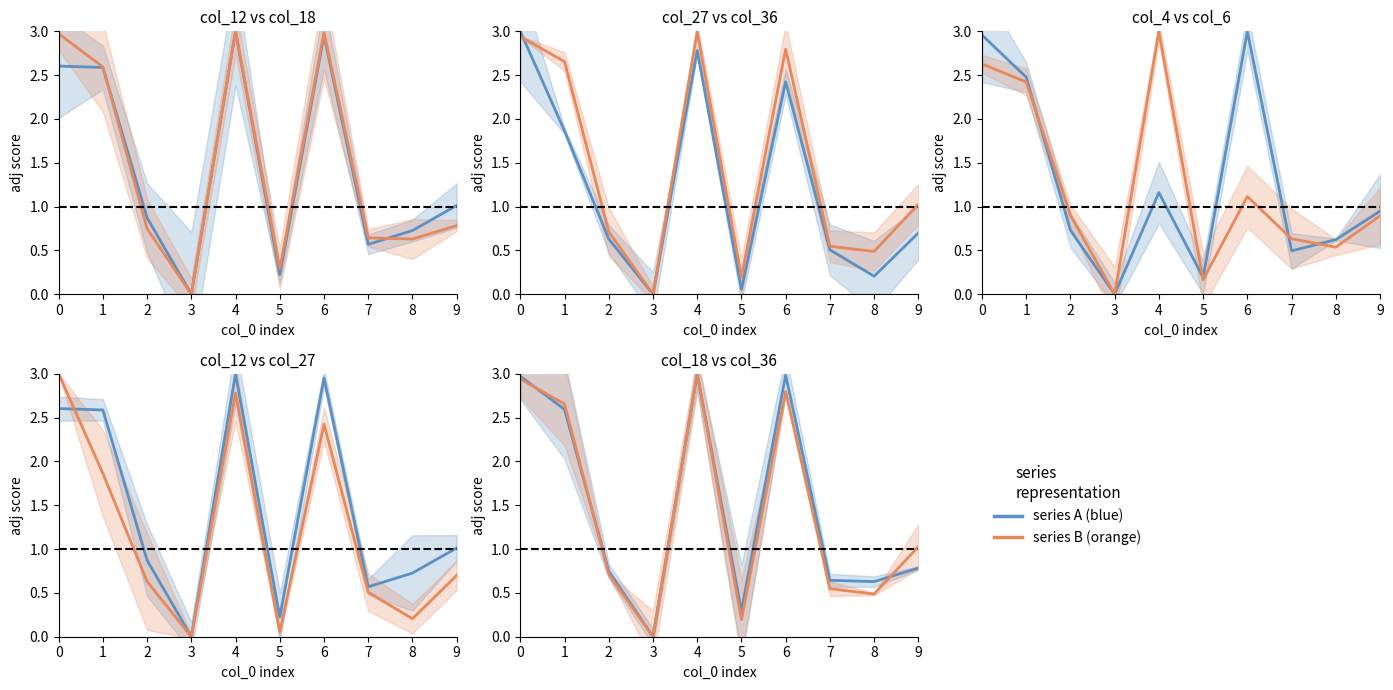

The col_4 series shows 0.2 at 2. True or false?

False